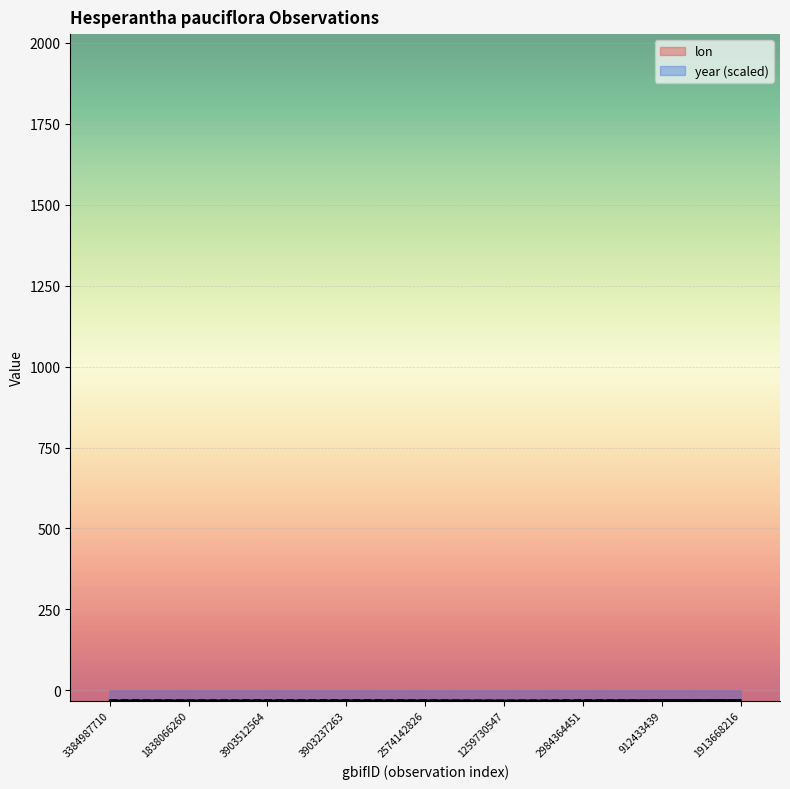

How many lon values are between -31 and -30?

2